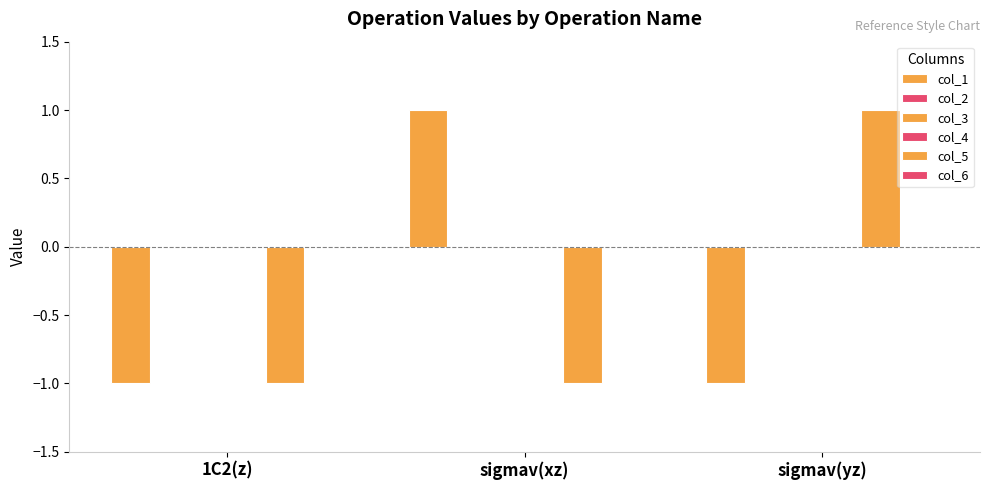

What is the maximum value for col_5?

1